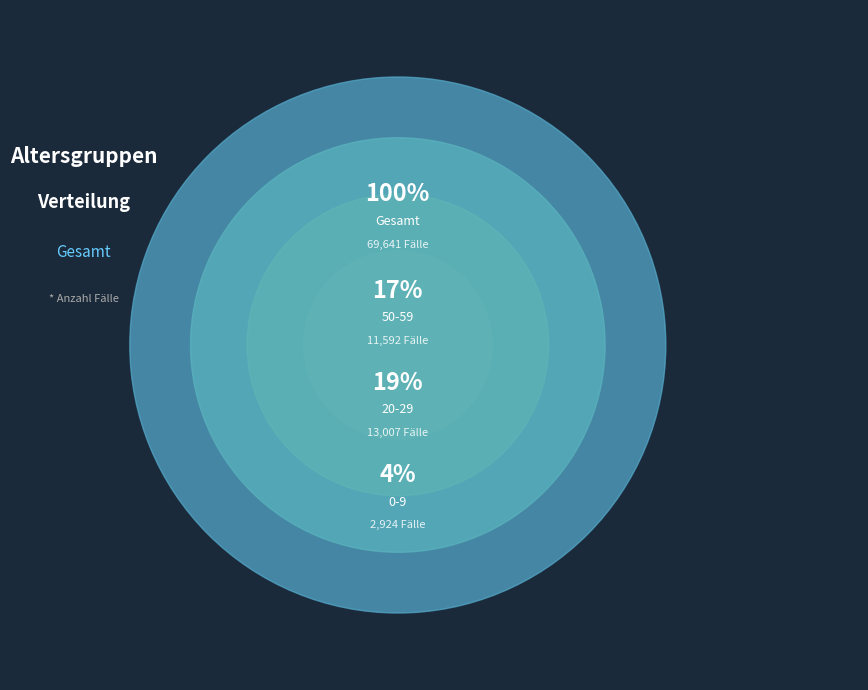

What is the change in value from 50-59 to 80-89?

-7338